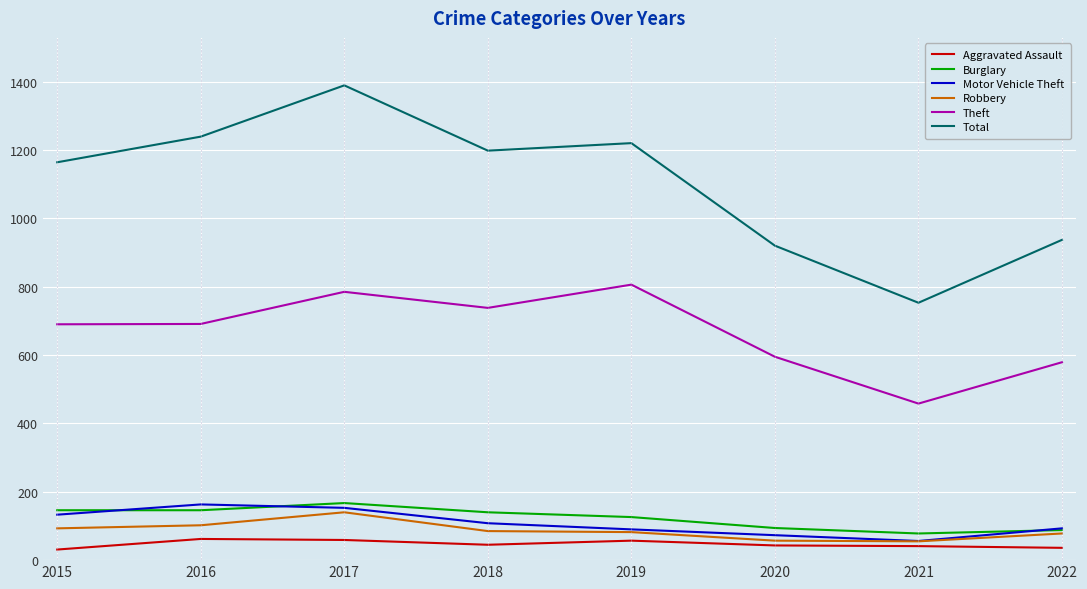

What is the maximum value for Motor Vehicle Theft?

163